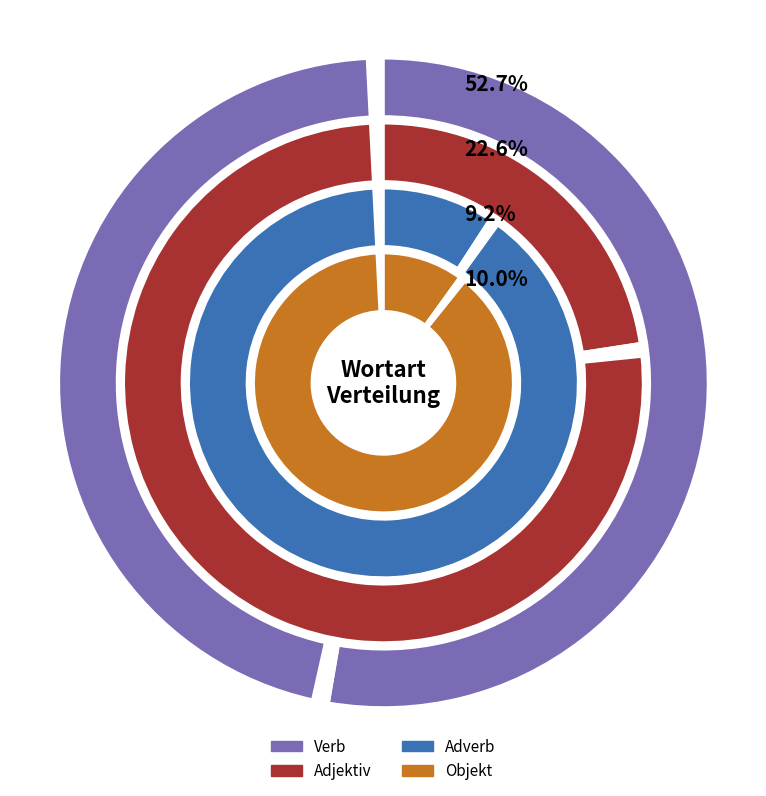

Which category accounts for the majority?

Verb